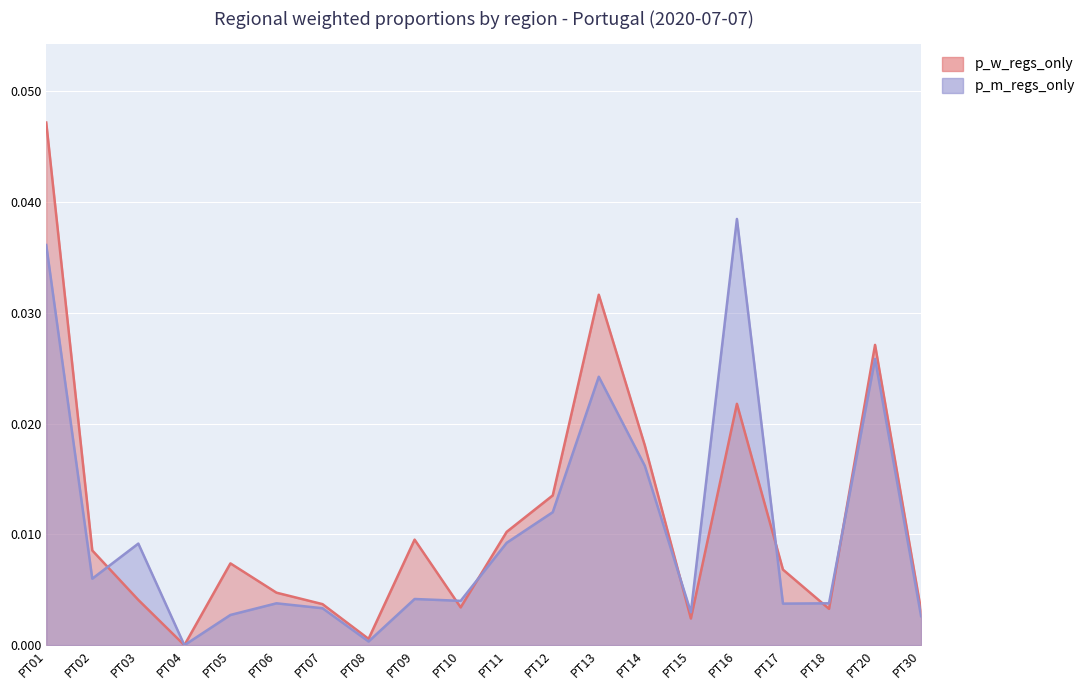

Rank the categories by p_m_regs_only value from lowest to highest.

PT04, PT08, PT30, PT05, PT15, PT07, PT17, PT06, PT18, PT10, PT09, PT02, PT03, PT11, PT12, PT14, PT13, PT20, PT01, PT16